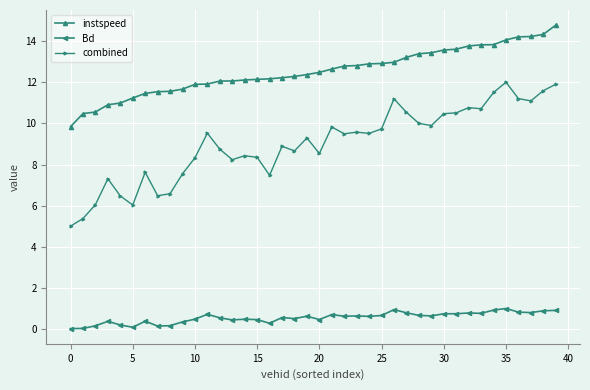

What is the difference between the second highest and second lowest values in the combined series?

6.5